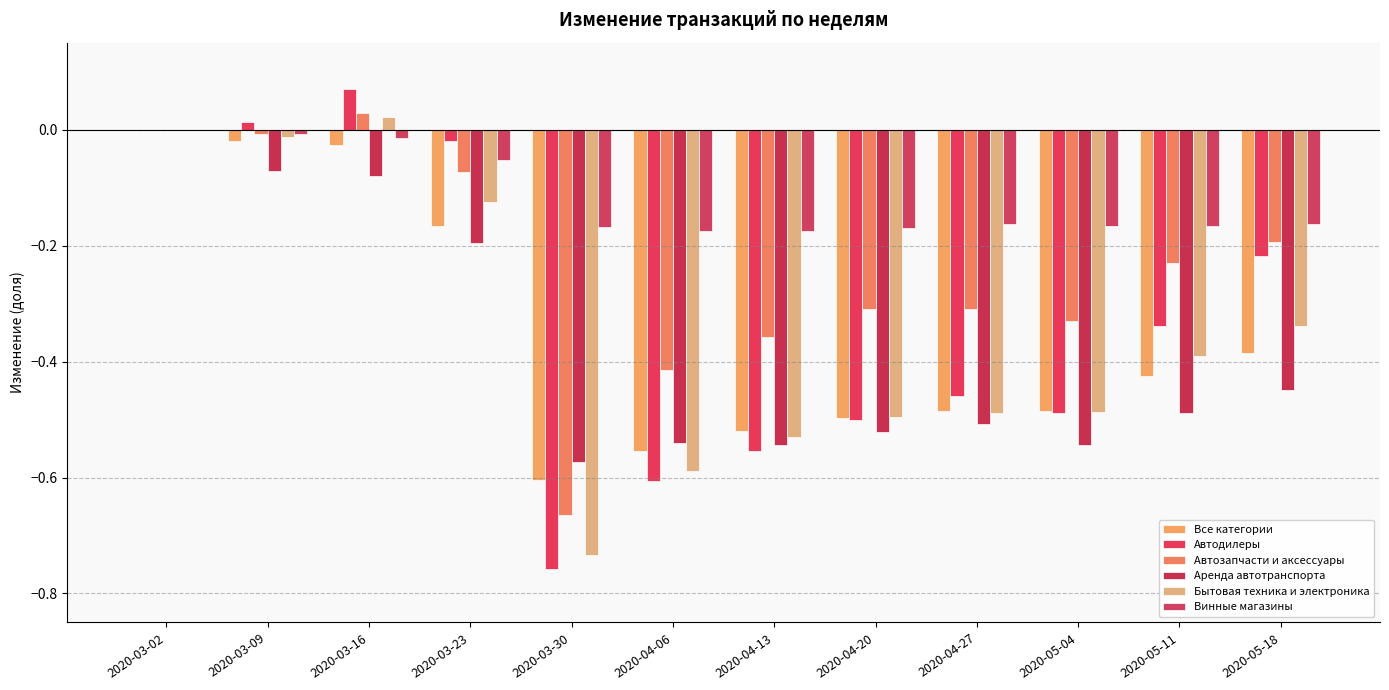

How many series are shown in this chart?

6